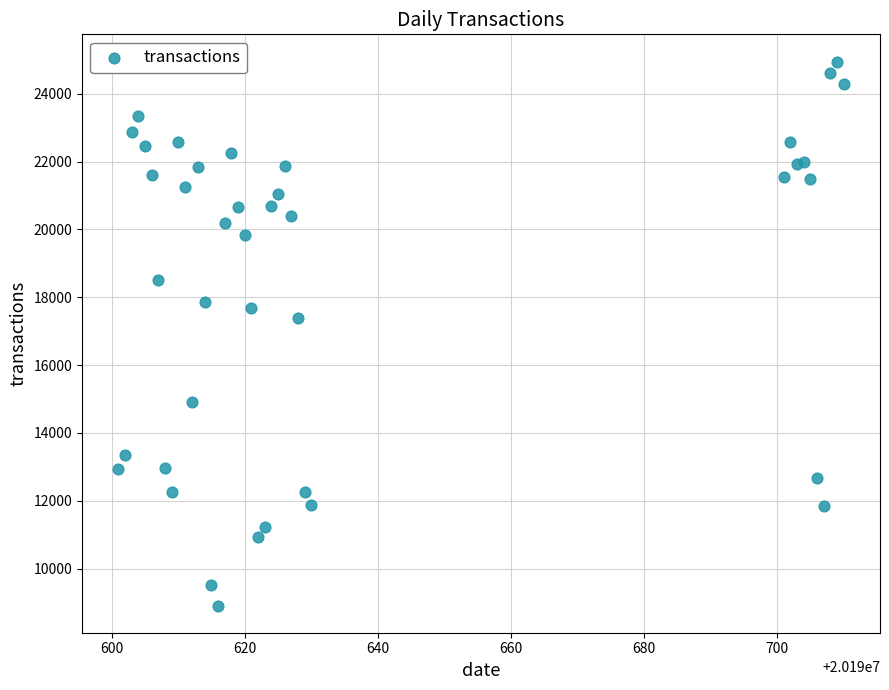

What Y value in the scatter plot is closest to 16932?

17379